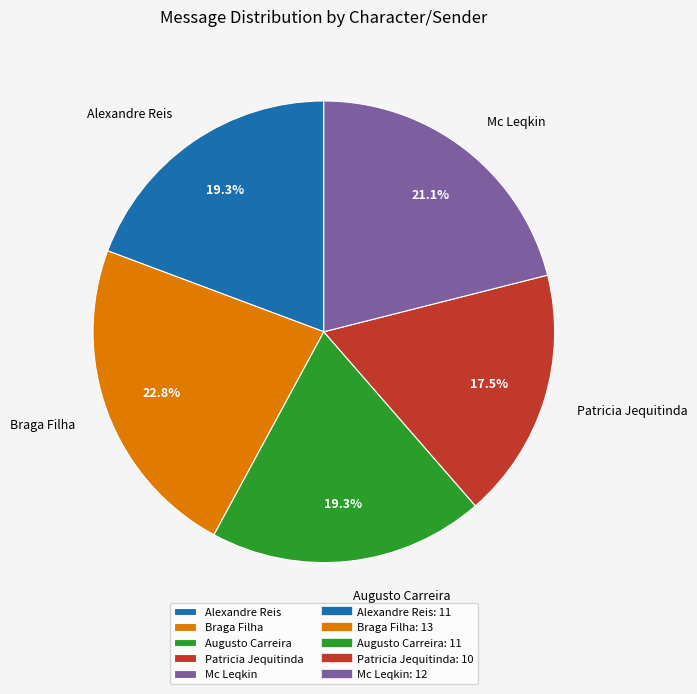

To the nearest percent, what is the difference between the Augusto Carreira and Mc Leqkin slice percentages?

2%